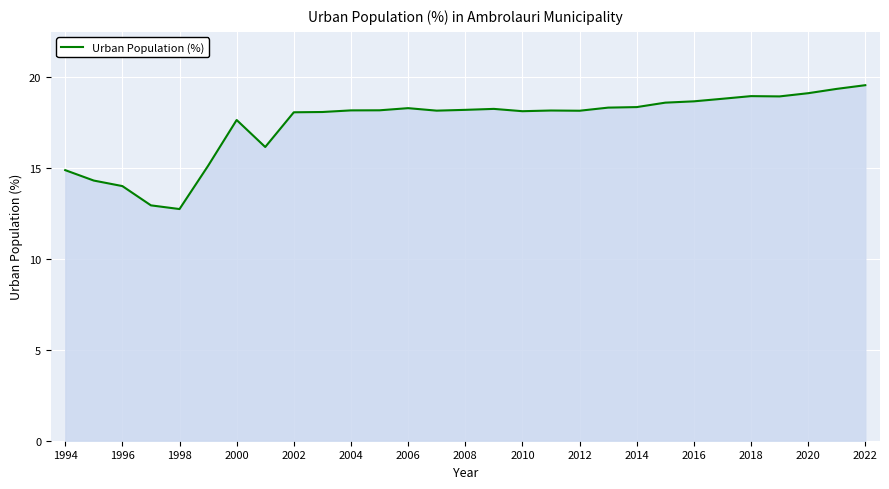

What is the maximum value shown in the chart?

19.6